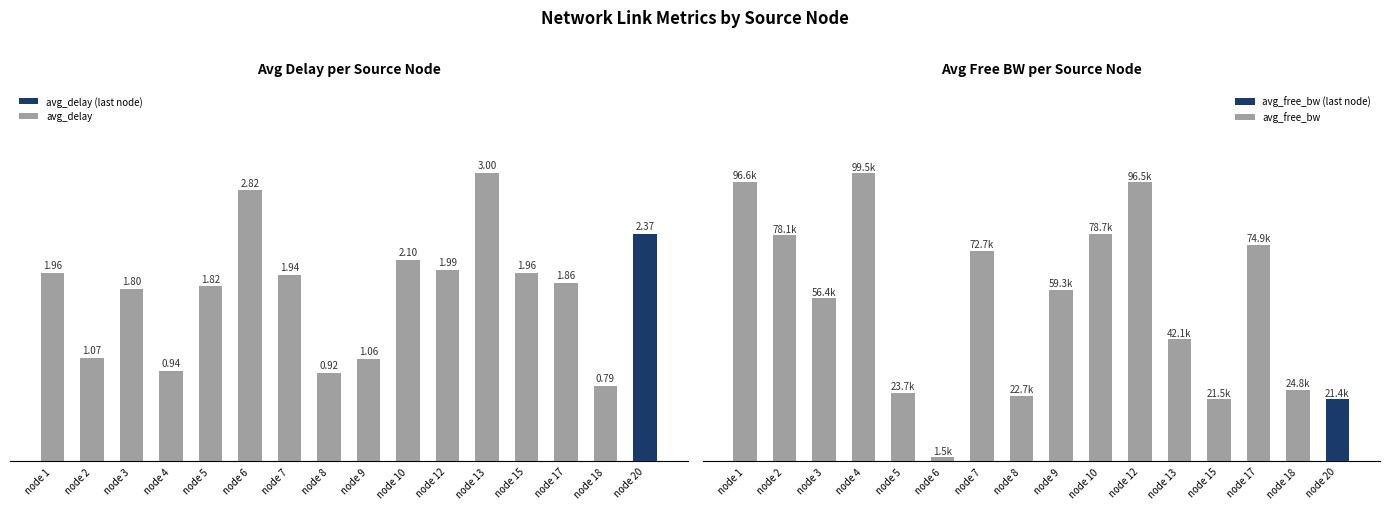

Rank the categories by avg_free_bw value from highest to lowest.

node 4, node 1, node 12, node 10, node 2, node 17, node 7, node 9, node 3, node 13, node 18, node 5, node 8, node 15, node 20, node 6